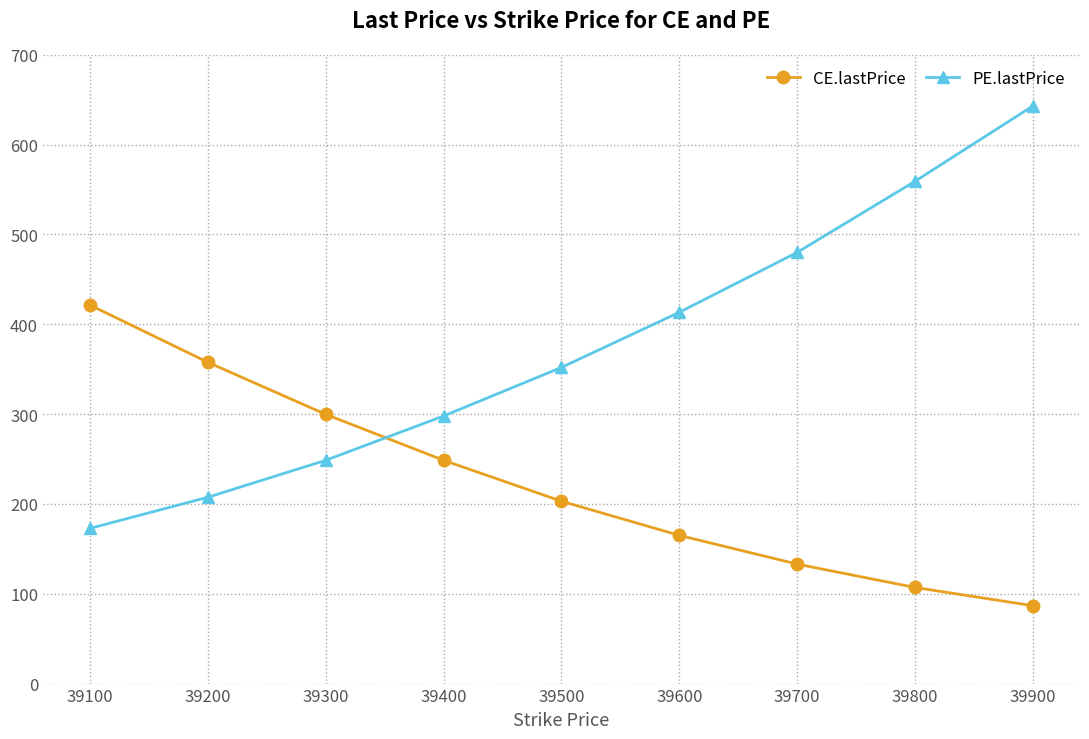

What is the value of the CE.lastPrice point at the 5th from the left?

203.0